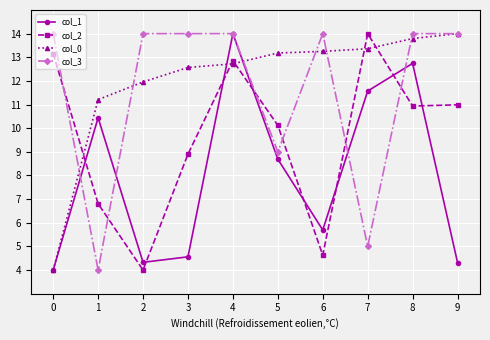

Is the value of col_2 at 8 greater than the value of col_1 at 4?

No